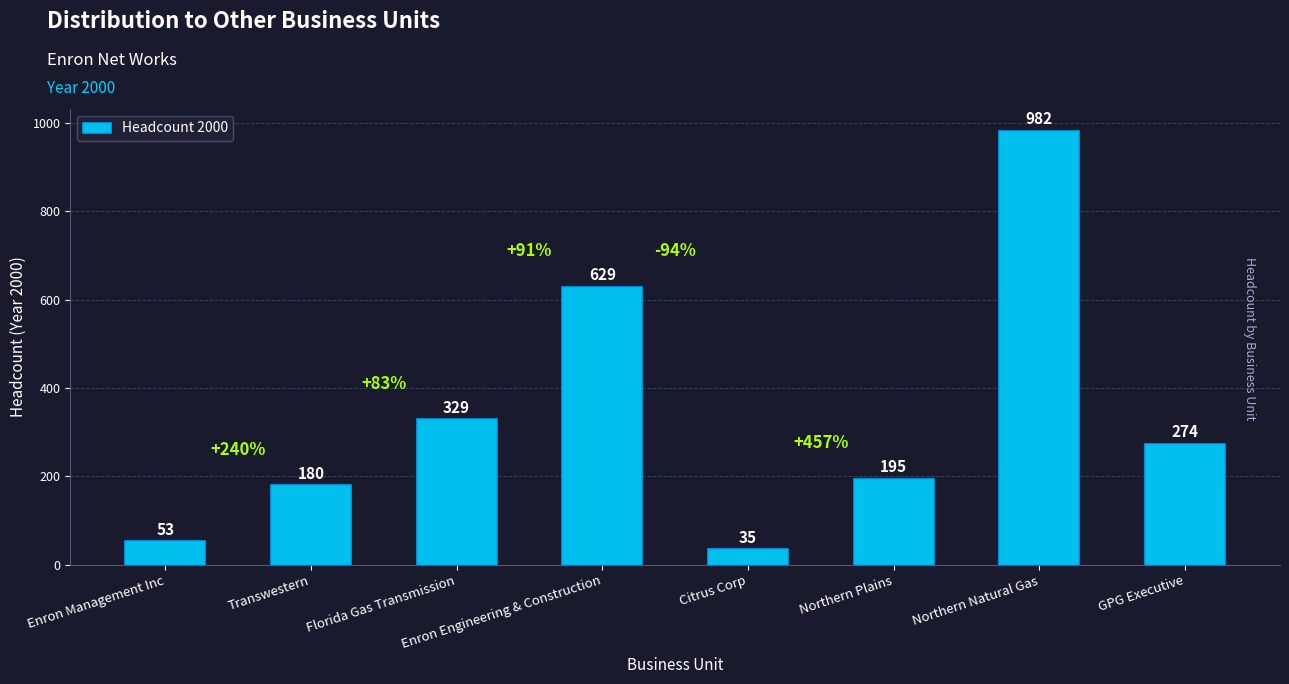

Which has a higher value, Transwestern or Citrus Corp?

Transwestern